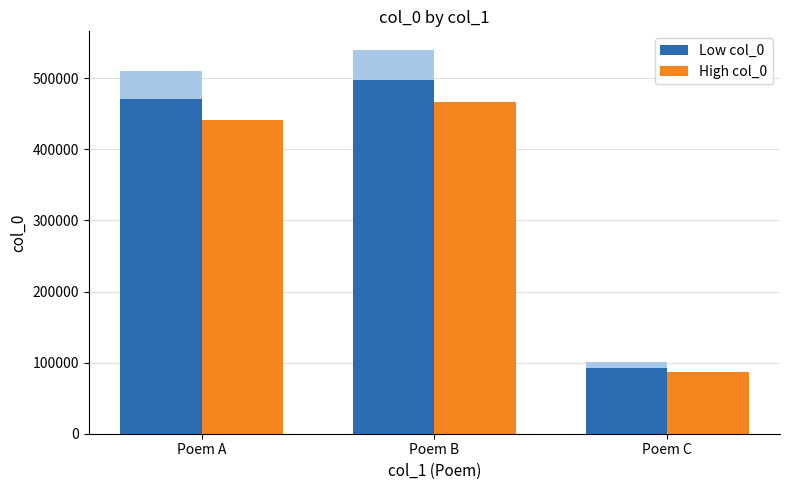

What are all the series names shown in the legend?

Low col_0, High col_0